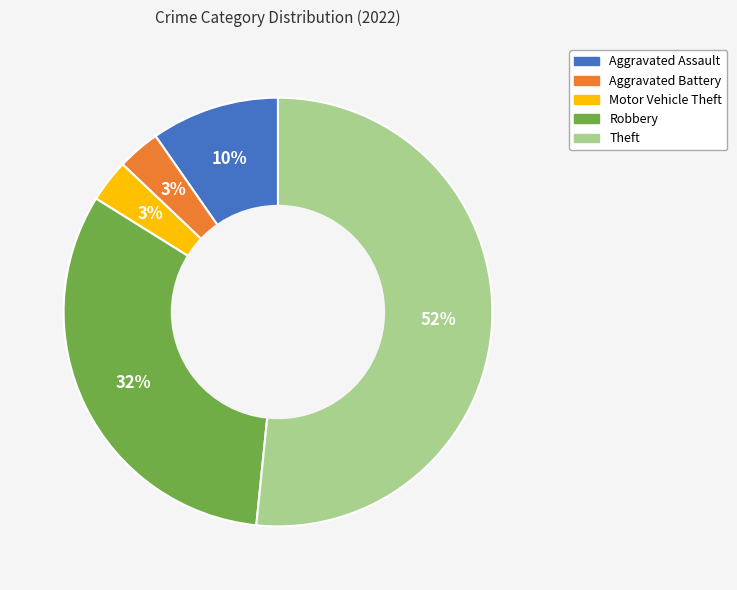

Count the number of slices in the pie.

5